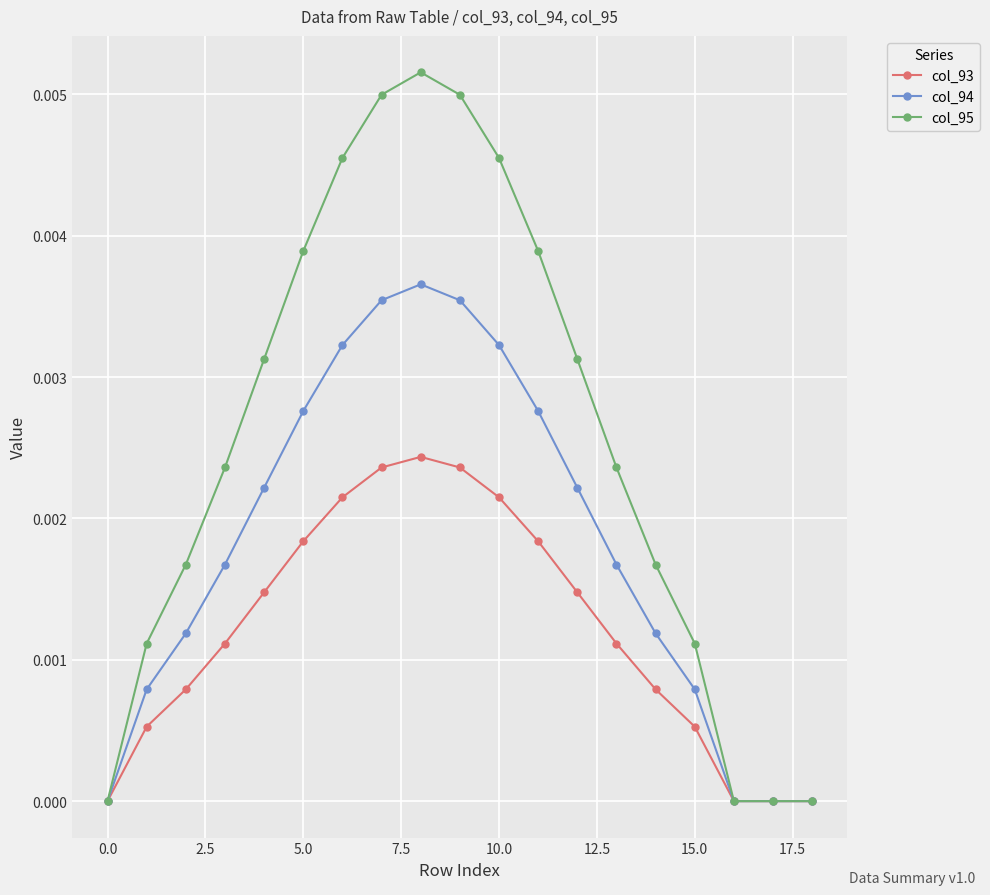

True or false: col_94 has more than 0 interior local peaks.

True